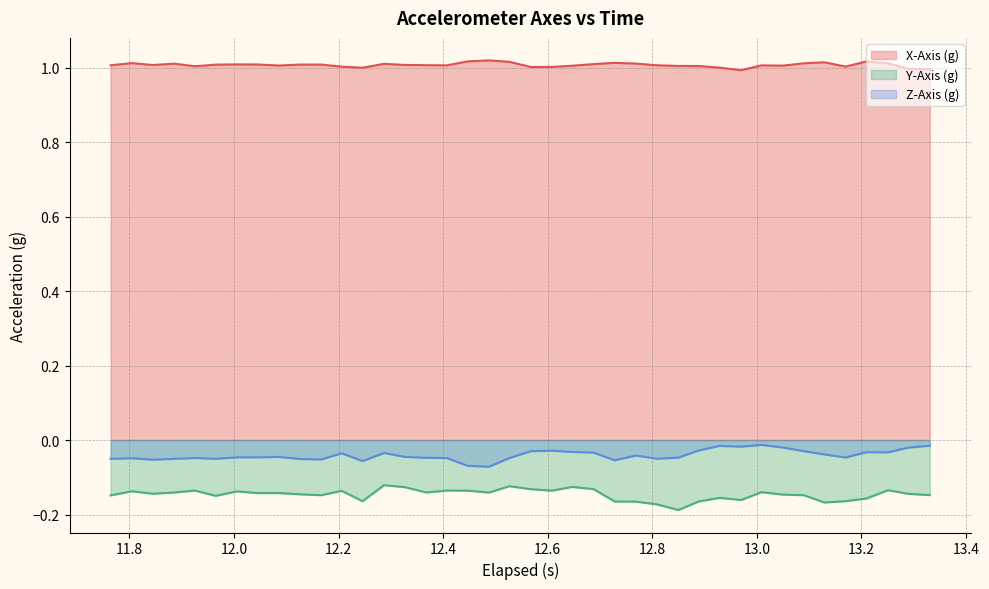

True or false: Y-Axis (g) and Z-Axis (g) intersect in this chart.

False